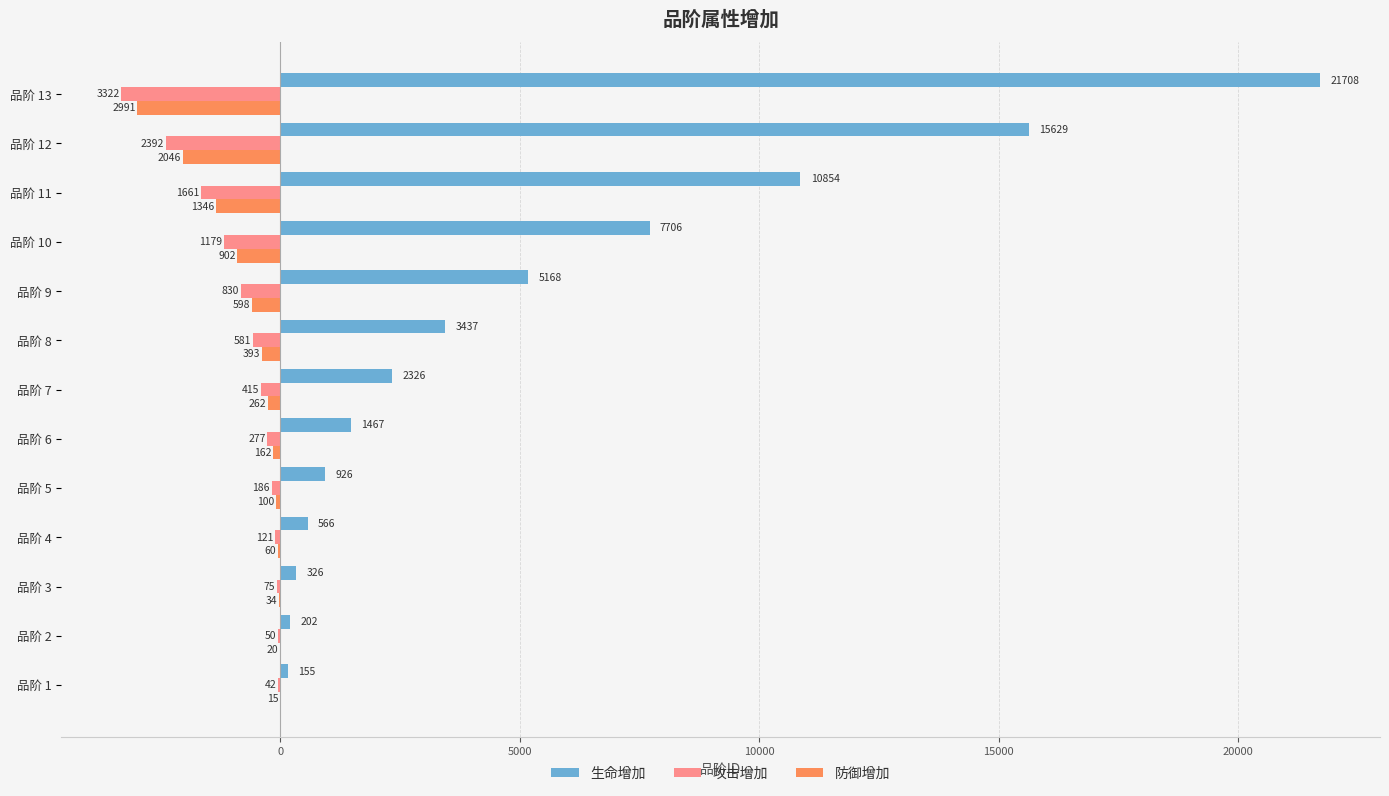

At how many categories does at least one series exceed 16970?

1